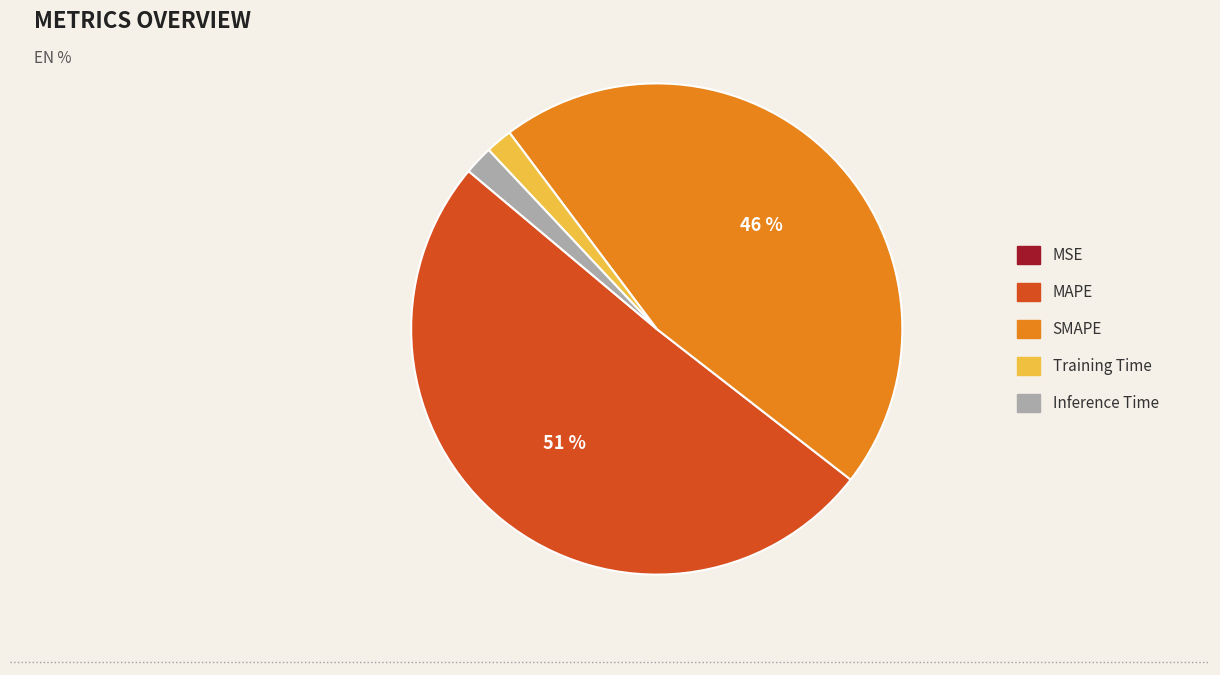

What percentage is the Training Time slice, to the nearest percent?

2%